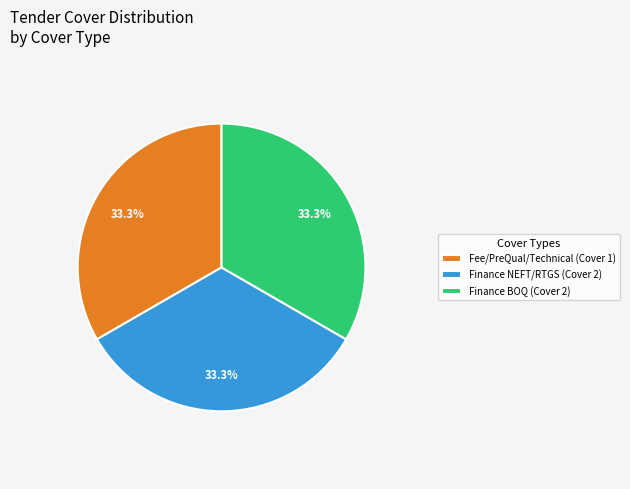

Approximately how many times larger is the value at Finance BOQ (Cover 2) compared to Finance NEFT/RTGS (Cover 2)?

1.0